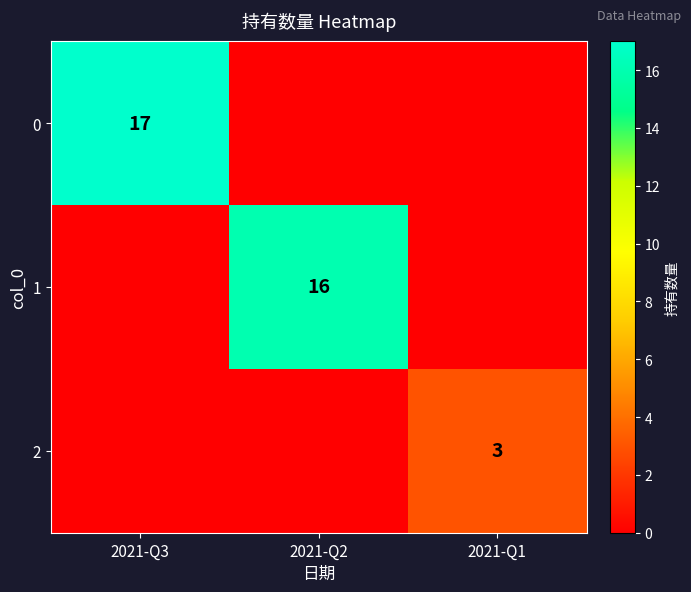

True or false: 0 has a value of 27 at 2021-Q3.

False